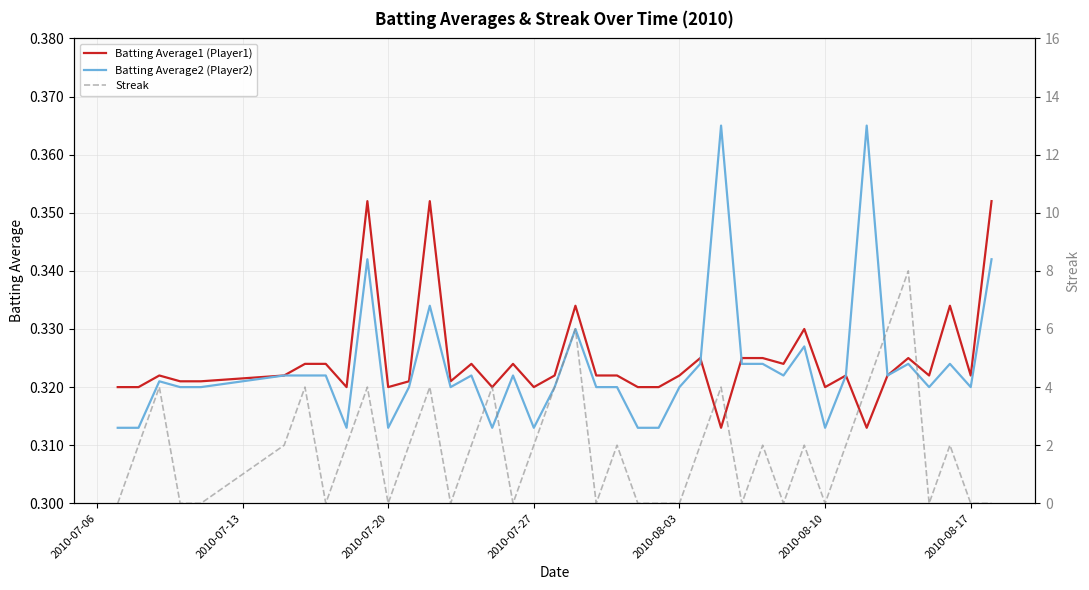

True or false: Streak and Batting Average1 (Player1) intersect in this chart.

True